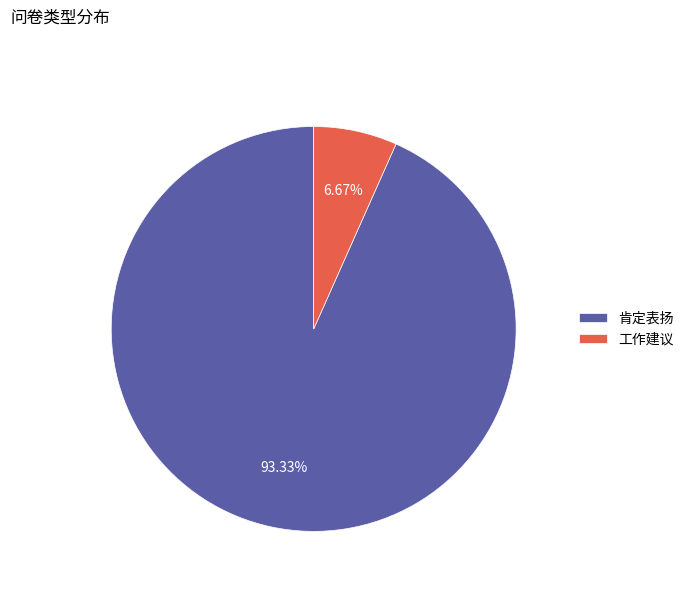

To the nearest percent, what percentage of the pie is 工作建议?

7%